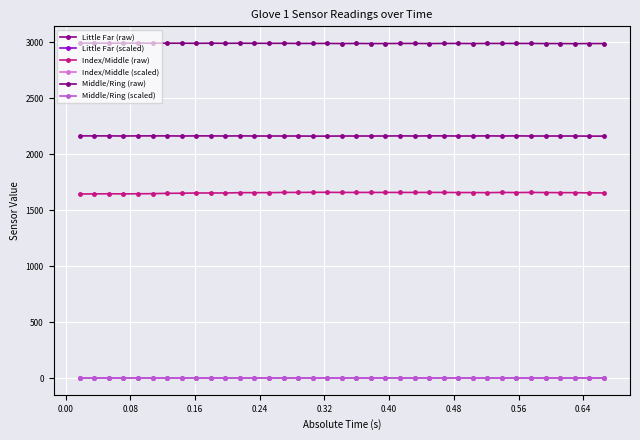

What is the average value of the Middle/Ring (raw) series?

2989.5